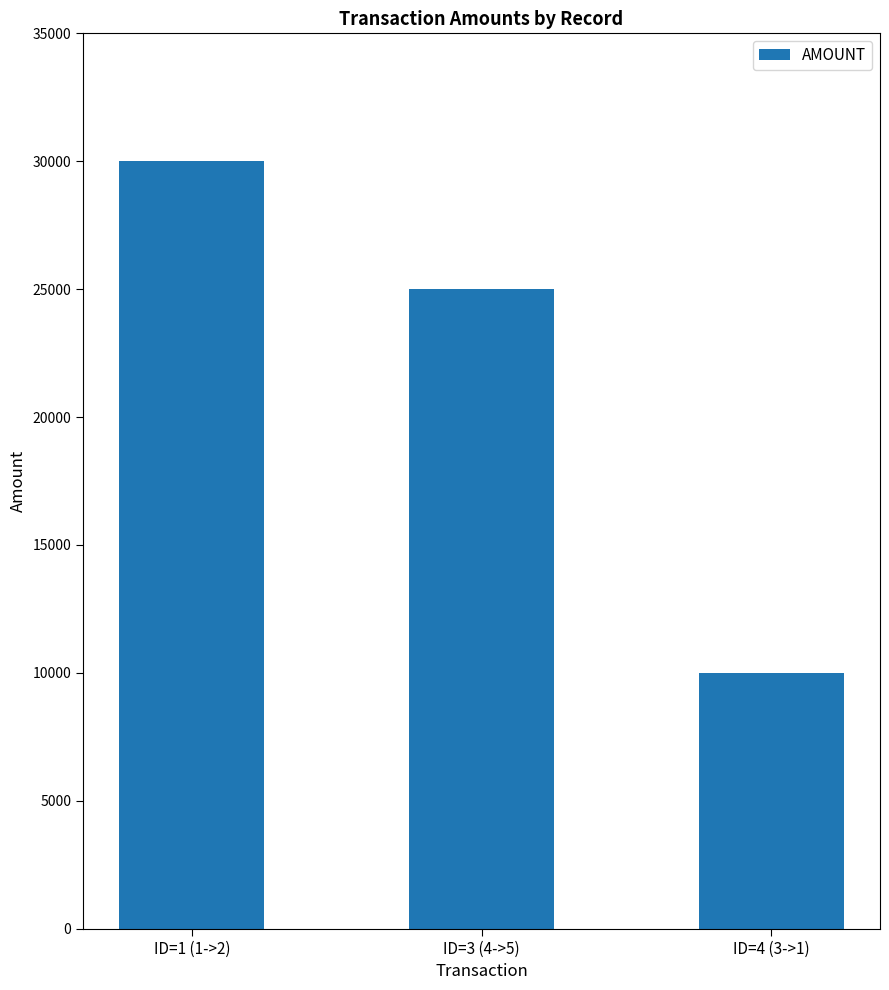

Reading right to left, what are all the values shown in this chart?

10000	25000	30000